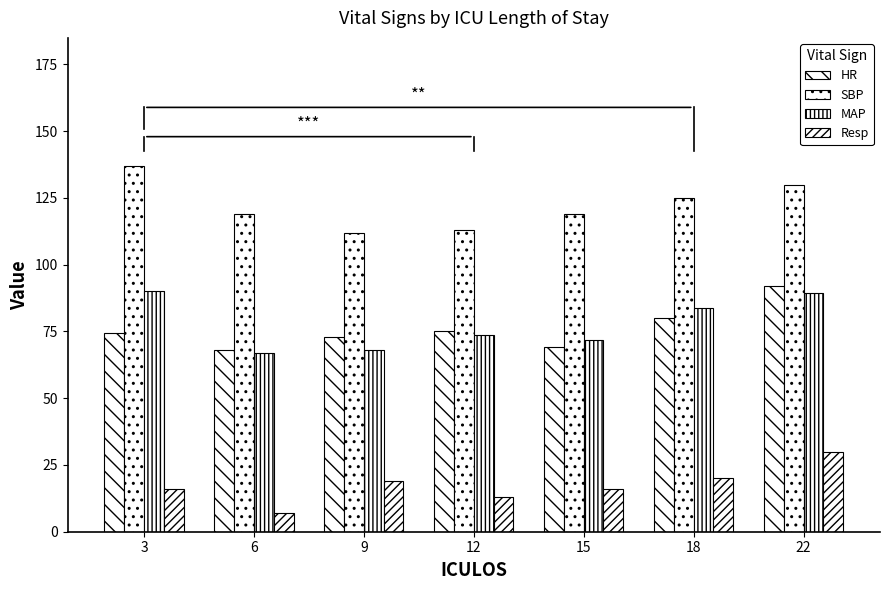

Is the value of Resp at 22 greater than the value of SBP at 12?

No